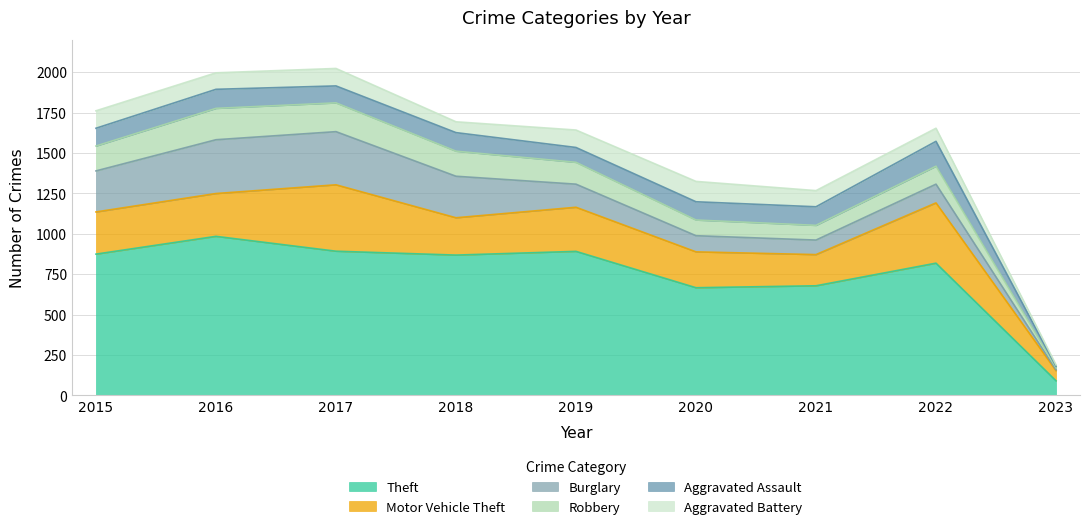

After their last crossing, which series has the higher values: Aggravated Battery or Aggravated Assault?

Aggravated Assault